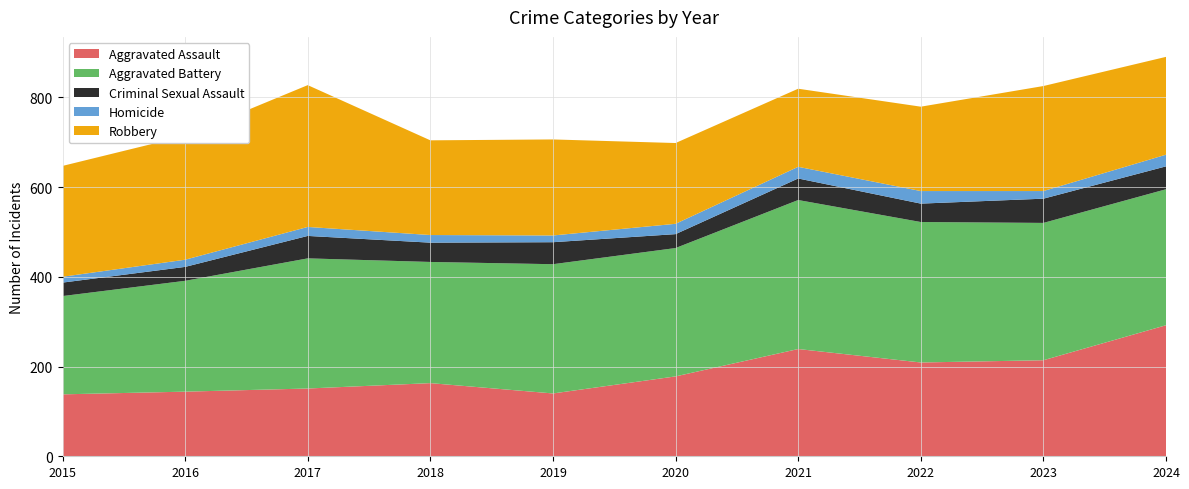

Reading left to right, transcribe all the data shown in this chart.

Aggravated Assault: 2015=138	2016=144	2017=151	2018=163	2019=140	2020=178	2021=239	2022=209	2023=214	2024=292
Aggravated Battery: 2015=219	2016=247	2017=290	2018=270	2019=288	2020=286	2021=332	2022=313	2023=306	2024=303
Criminal Sexual Assault: 2015=30	2016=31	2017=50	2018=43	2019=49	2020=31	2021=48	2022=41	2023=54	2024=51
Homicide: 2015=13	2016=16	2017=20	2018=17	2019=15	2020=23	2021=26	2022=28	2023=17	2024=26
Robbery: 2015=247	2016=276	2017=316	2018=211	2019=214	2020=180	2021=174	2022=188	2023=234	2024=218